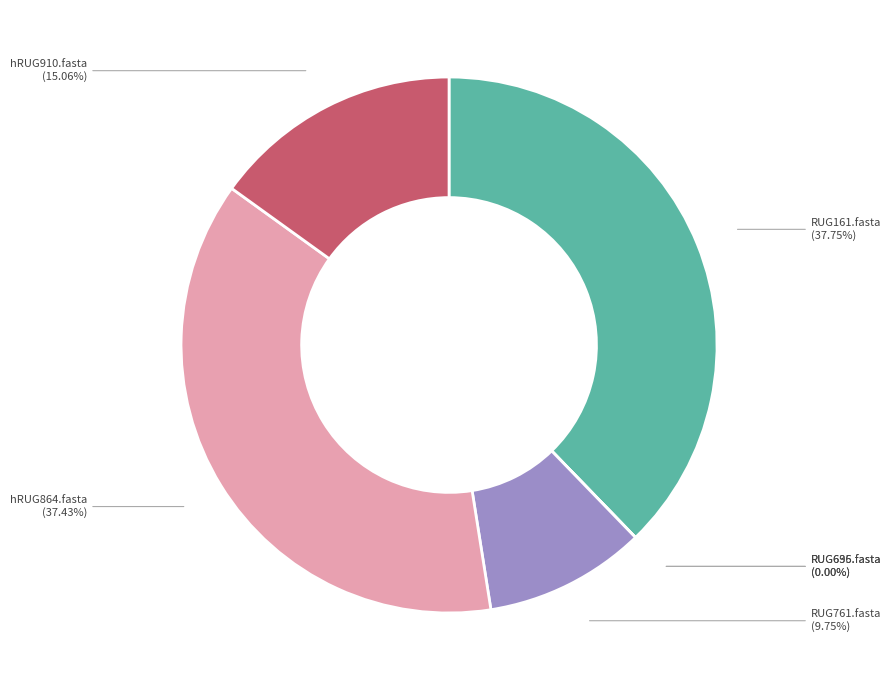

Does RUG761.fasta account for over 50% of the chart?

No